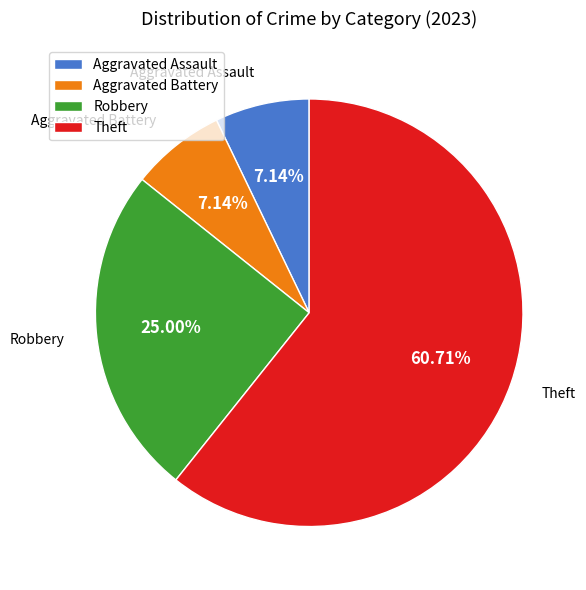

Count the number of slices in the pie.

4